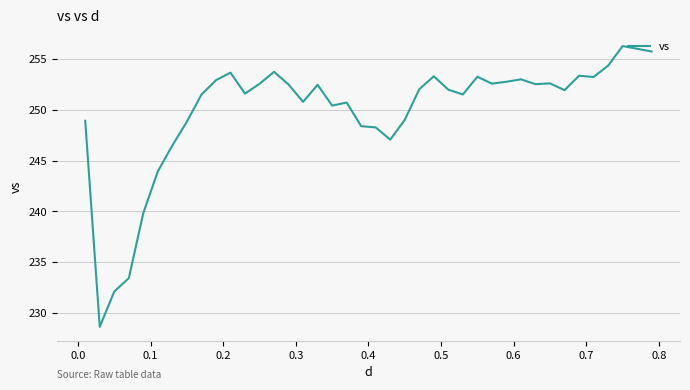

What is the greatest value displayed?

256.3